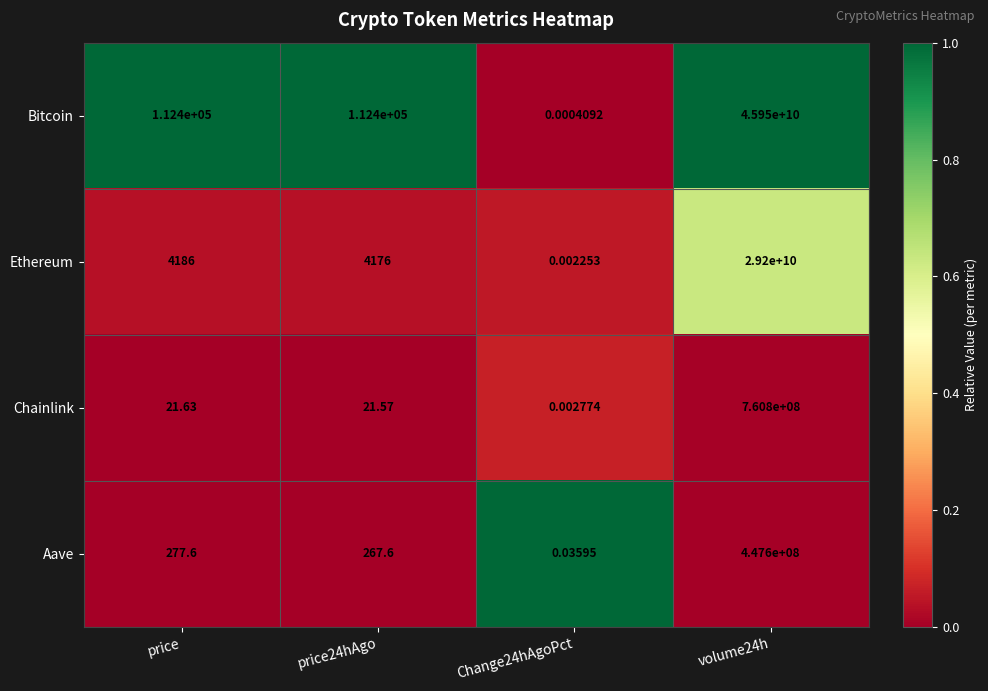

Which series changed the most between price and volume24h?

Bitcoin